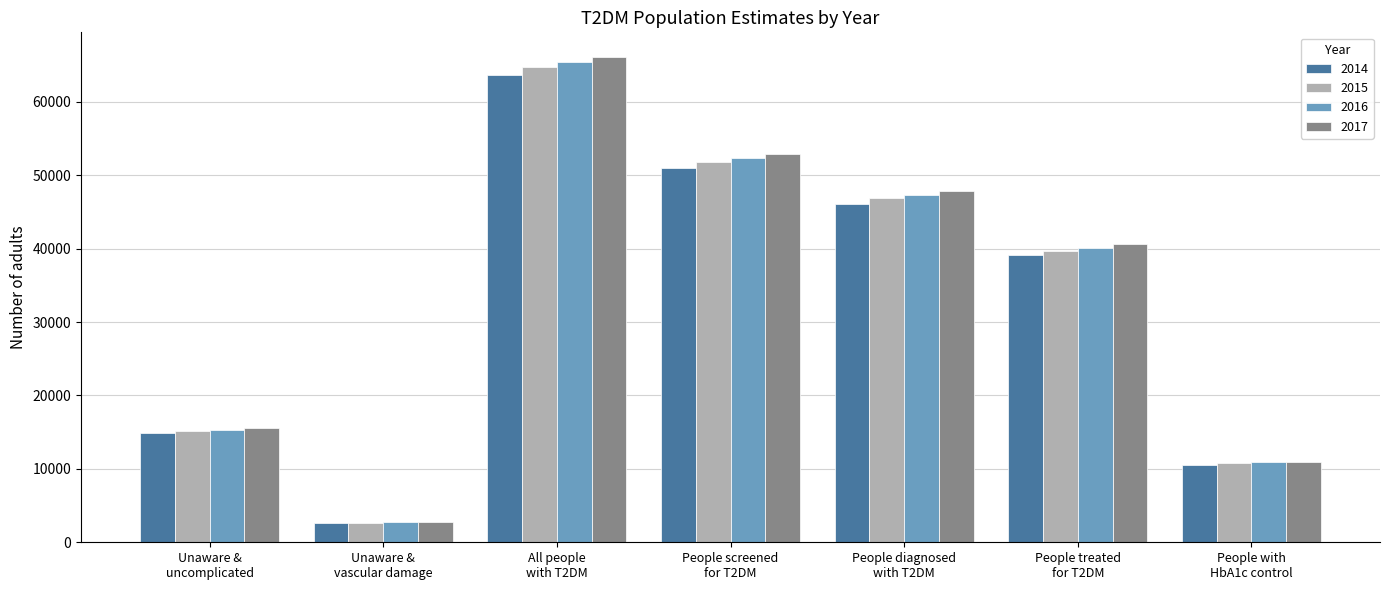

Rank the series by their maximum value, from highest to lowest.

2017, 2016, 2015, 2014